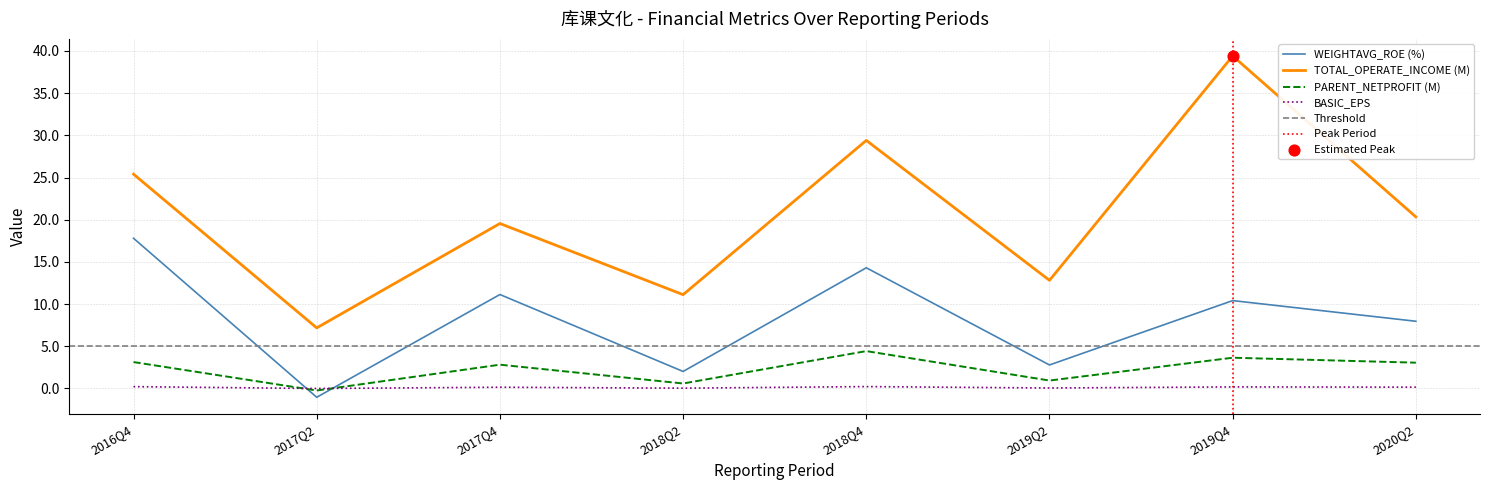

Is the value of TOTAL_OPERATE_INCOME (M) at 2020Q2 greater than the value of PARENT_NETPROFIT (M) at 2018Q4?

Yes